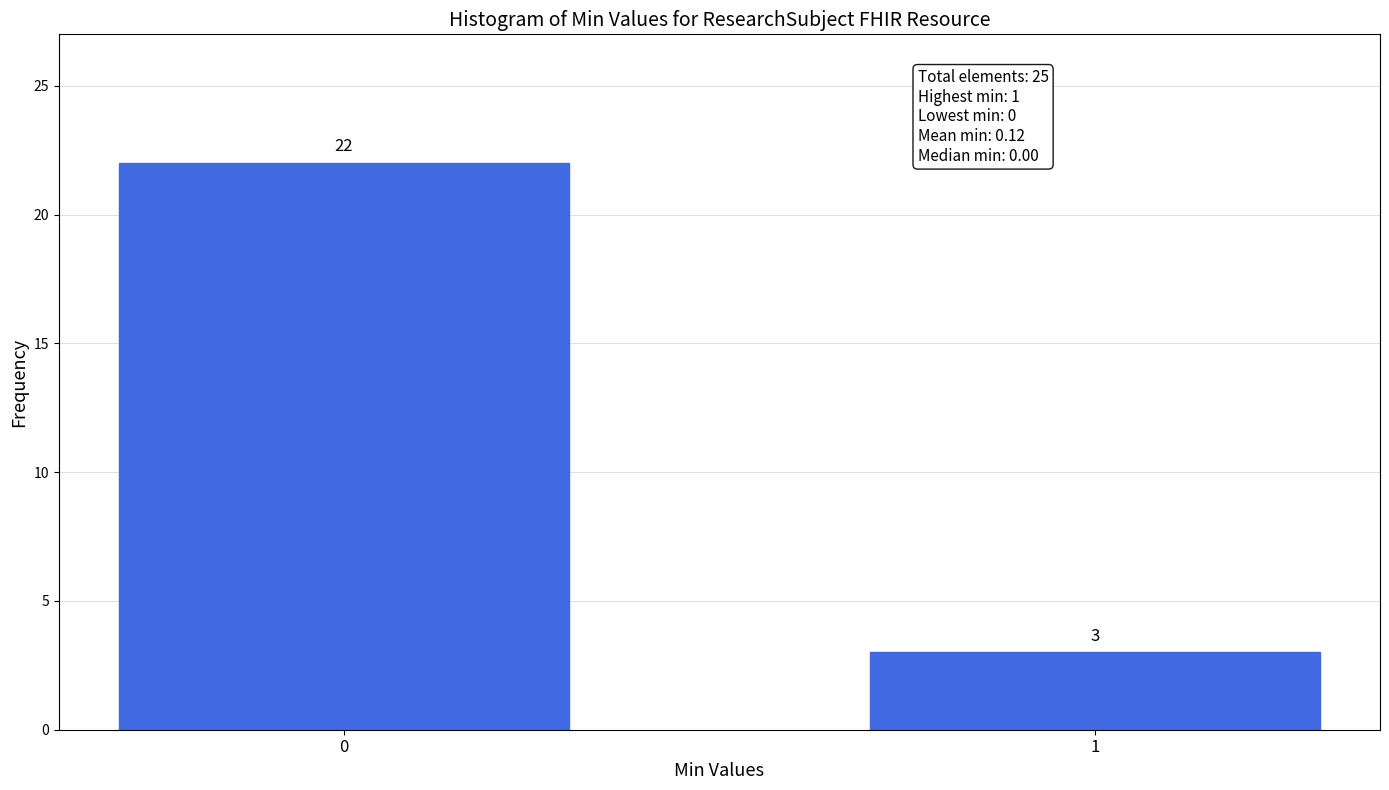

Reading left to right, transcribe all the data shown in this chart.

22	3